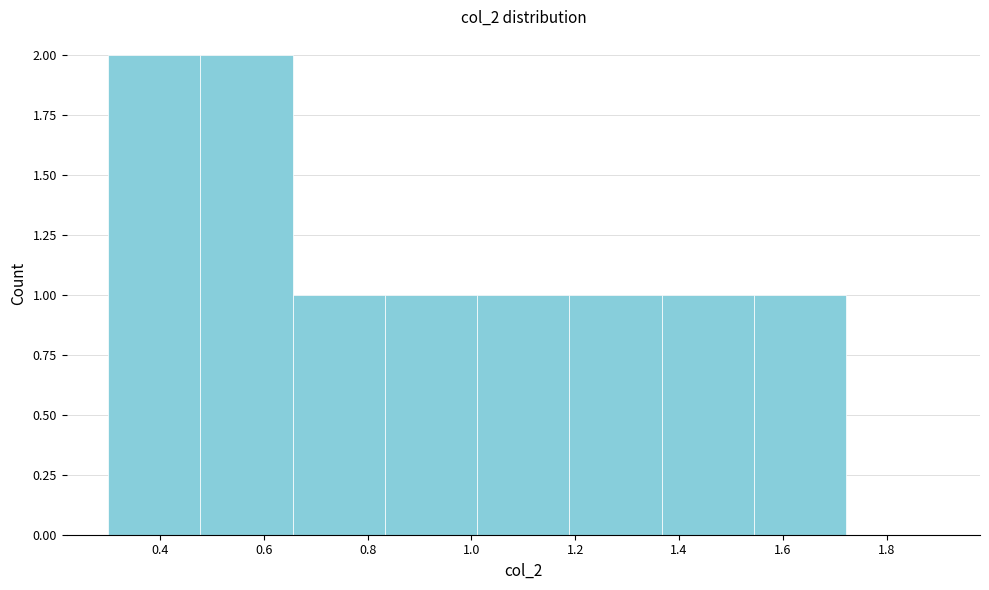

Reading left to right, transcribe this chart: for each bar, give the range it covers on the x-axis and its height. Neither the bar edges nor the heights are printed on the chart, so give them approximately, as read against the axes.

0.30 to 0.48: 2
0.48 to 0.66: 2
0.66 to 0.84: 1
0.84 to 1.02: 1
1.02 to 1.18: 1
1.18 to 1.36: 1
1.36 to 1.54: 1
1.54 to 1.72: 1
1.72 to 1.90: 0